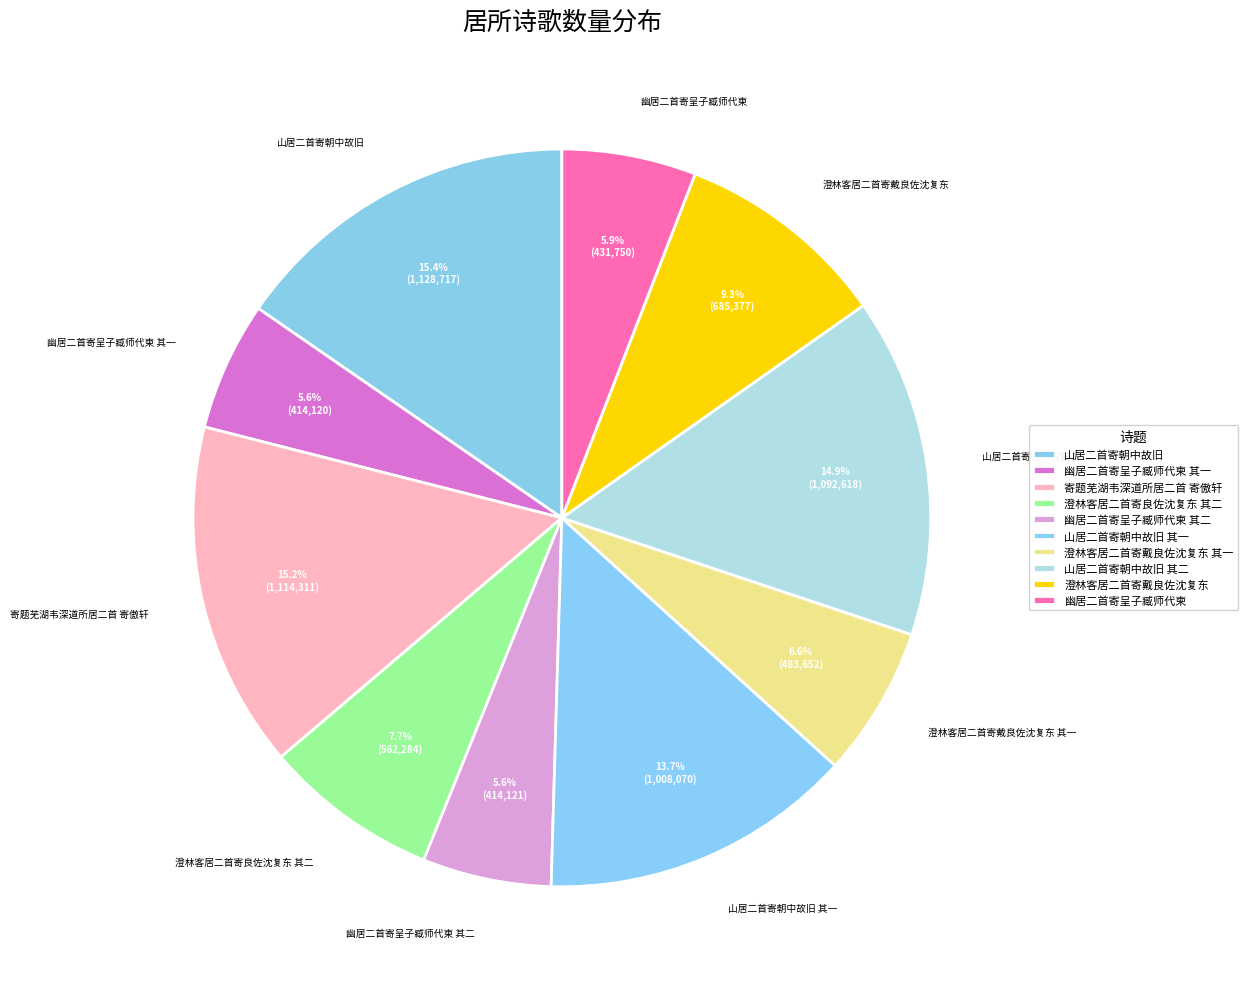

What percentage is the 幽居二首寄呈子臧师代柬 其一 slice, to the nearest percent?

6%